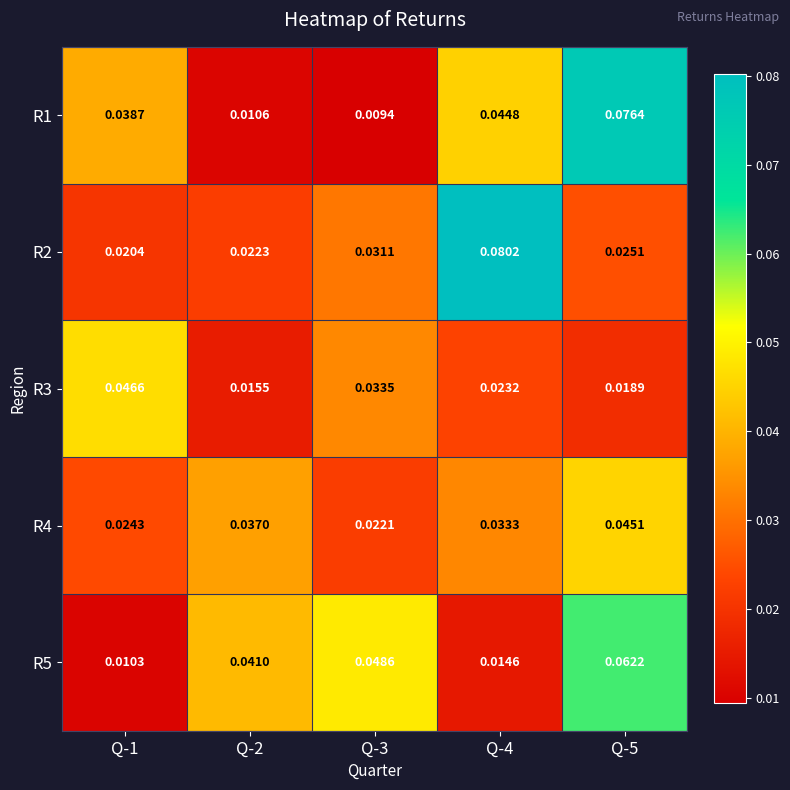

List the series in order of their peak value, highest first.

R2, R1, R5, R3, R4